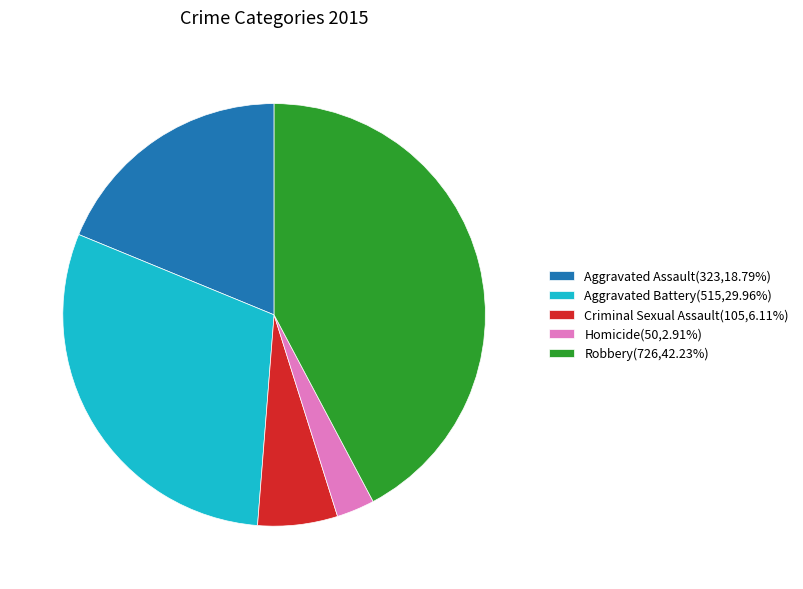

Which slice is the largest?

Robbery